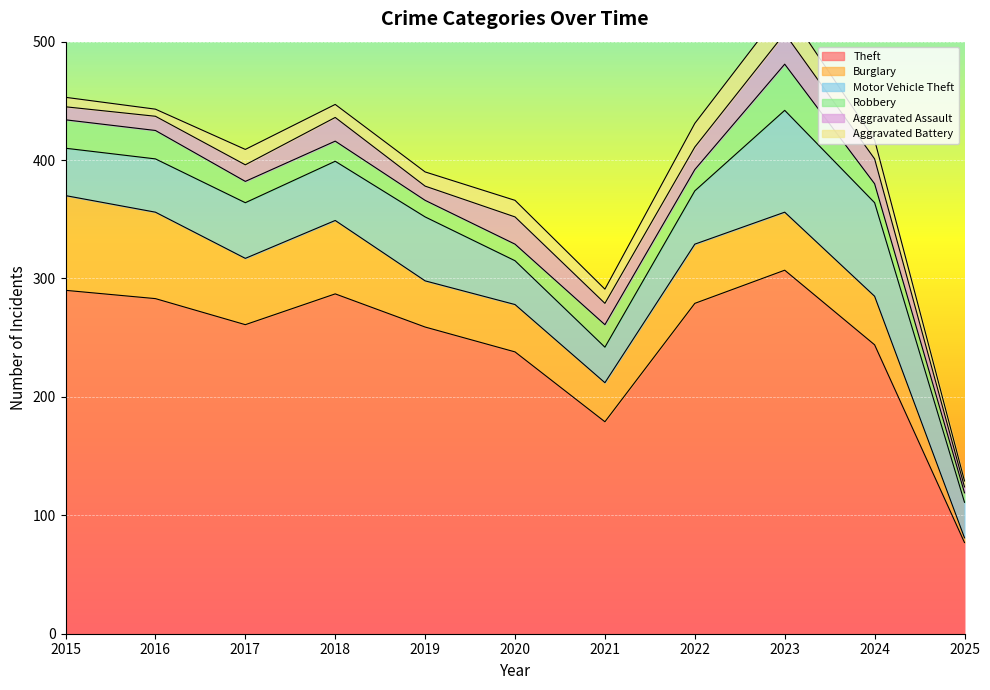

List the labels in order of Burglary value, largest first.

2015, 2016, 2018, 2017, 2022, 2023, 2024, 2020, 2019, 2021, 2025